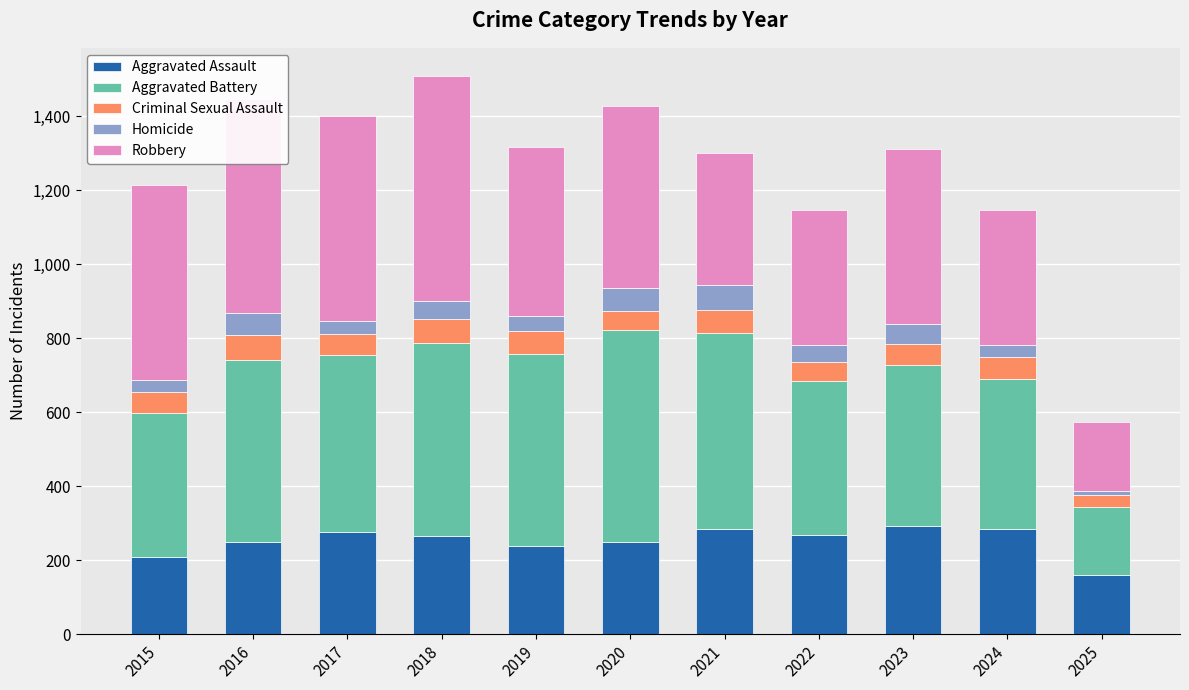

Are the bars horizontal?

No